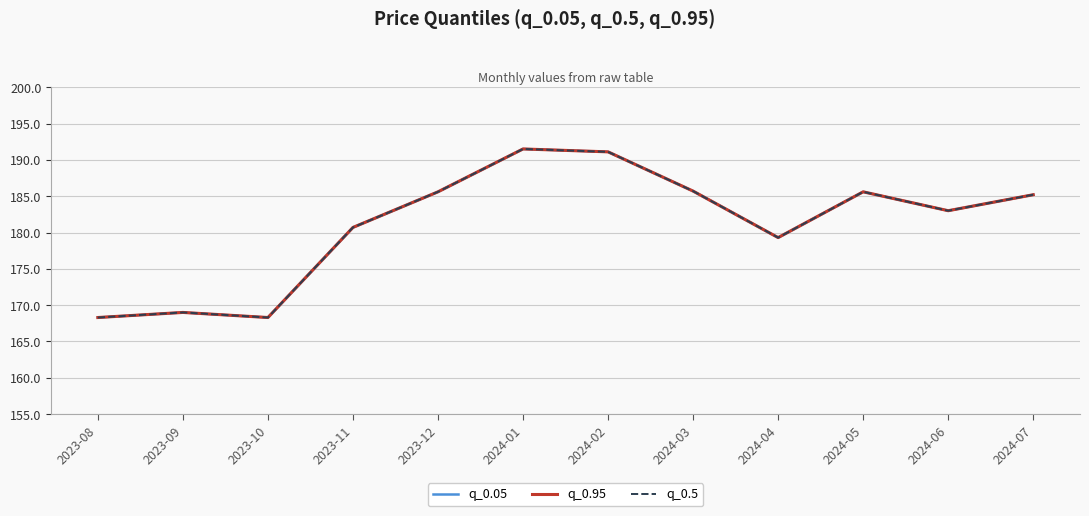

How many categories are shown in the chart?

12